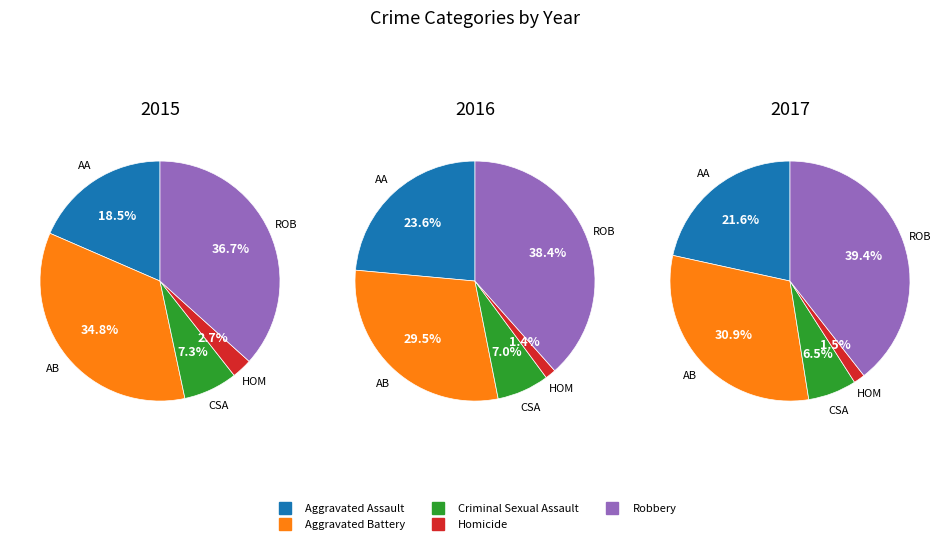

The Homicide slice represents 1% of the pie. True or false?

False